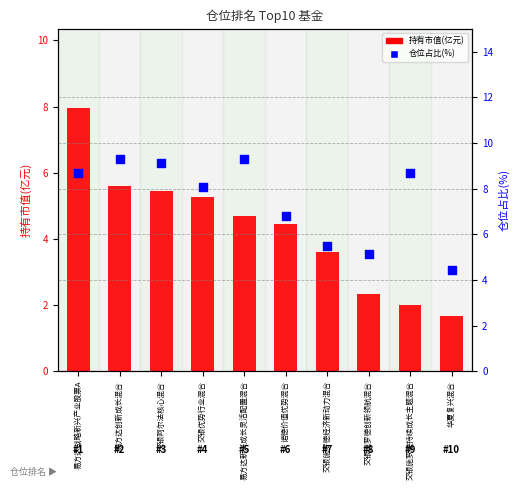

Is the value of 持有市值(亿元) at 易方达战略新兴产业股票A greater than the value of 仓位占比(%) at 易方达创新成长混合?

No